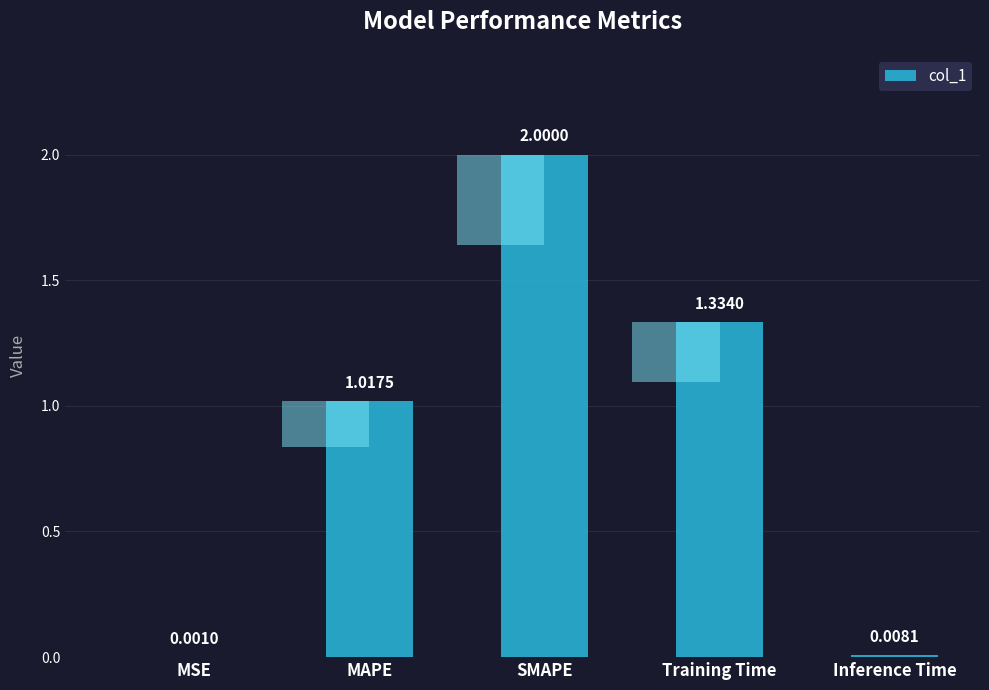

The chart shows a value of 0.0 at MSE. True or false?

True